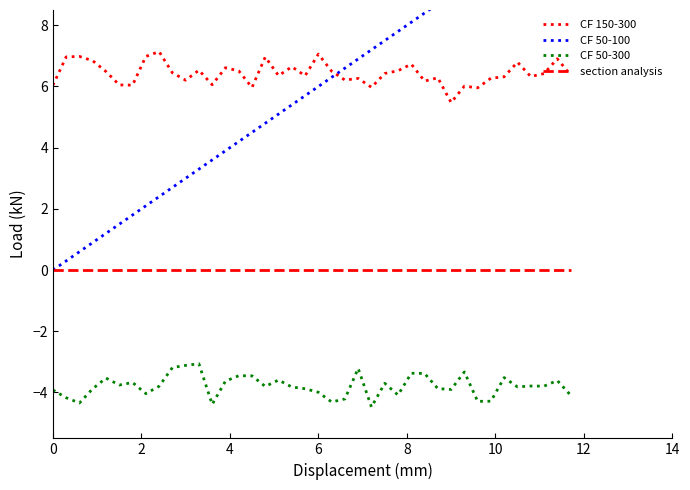

The value of CF 50-300 at 6 is -4.0. True or false?

True